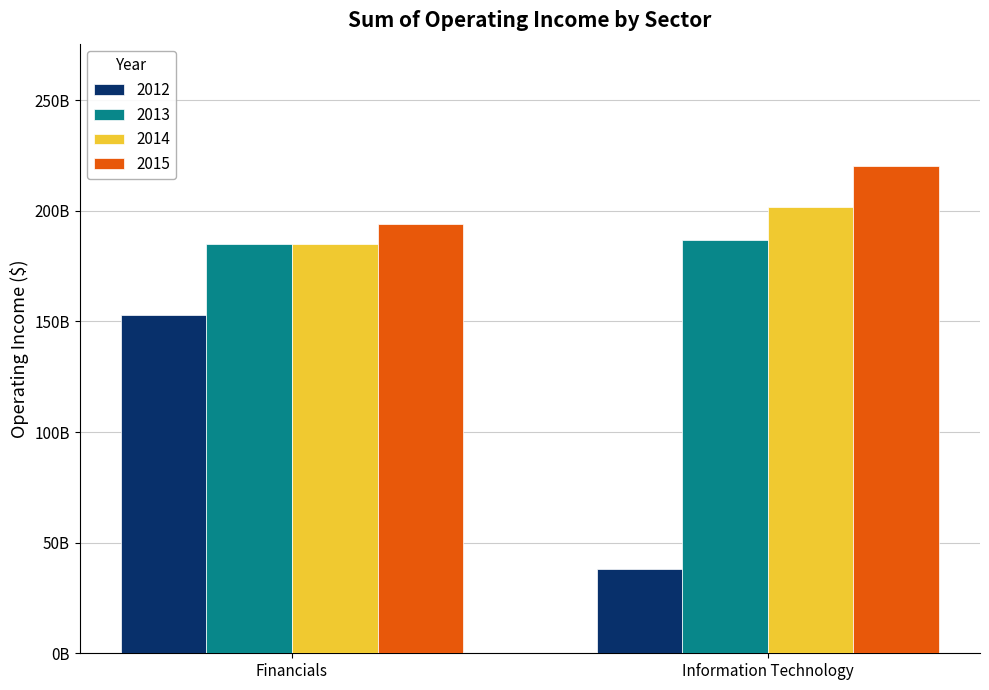

What is the total value across all series at Financials?

716725648000